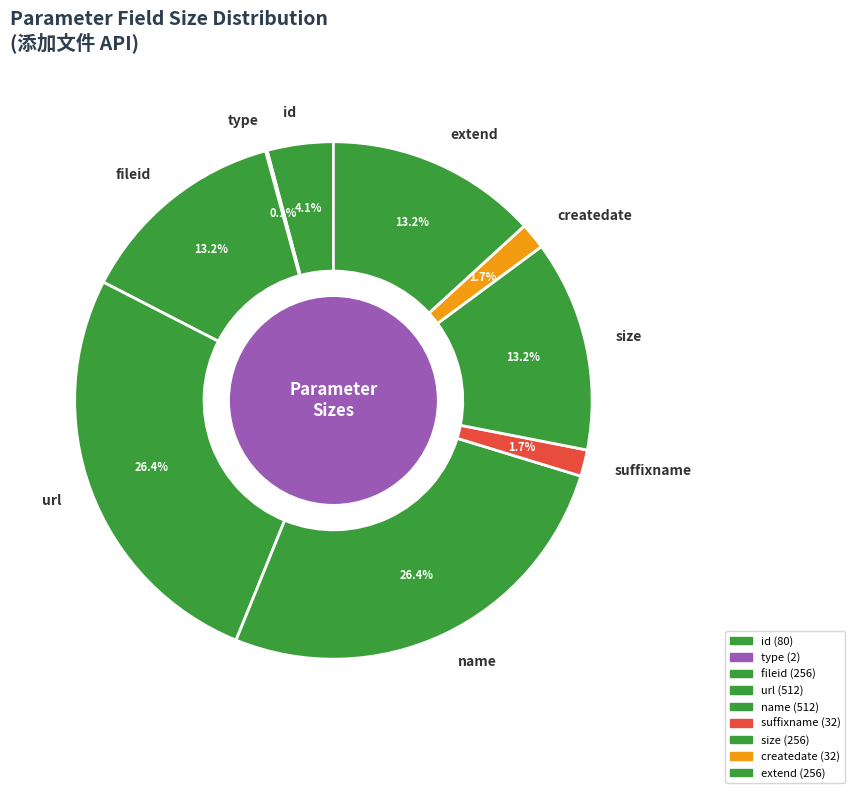

To the nearest percent, what percentage of the pie is size?

13%